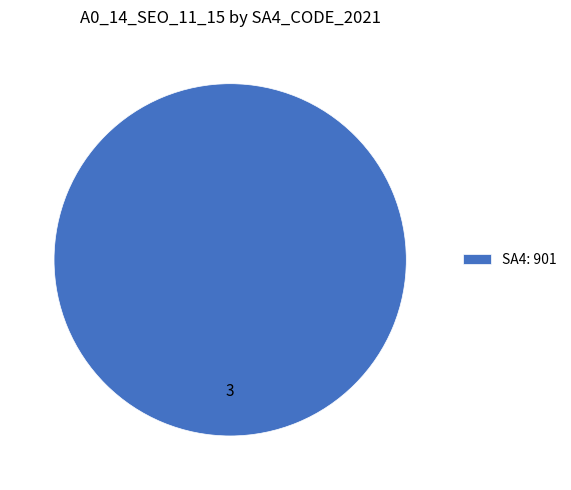

True or false: SA4: 901 accounts for 100% of the total.

True